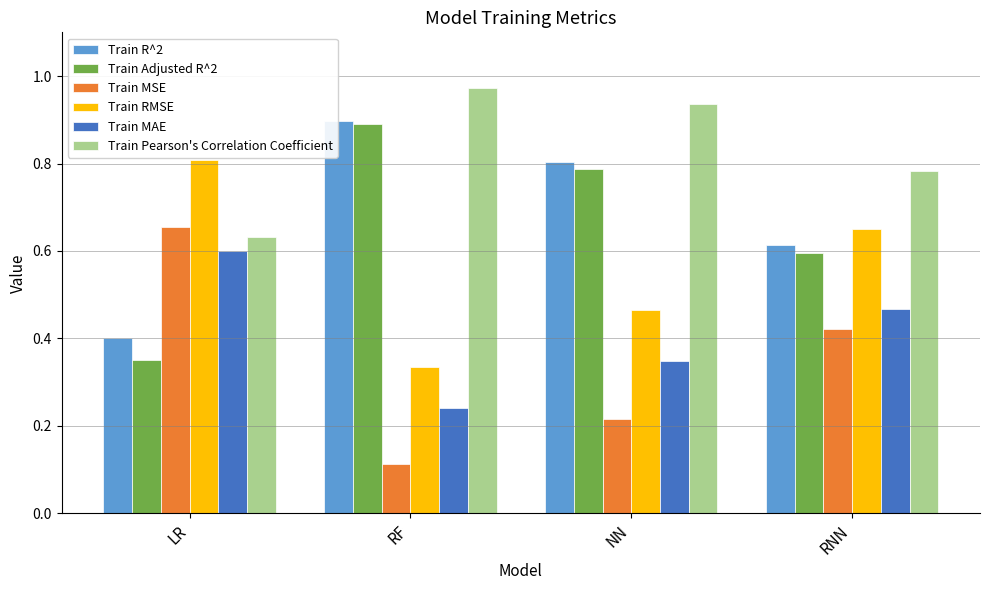

Which label corresponds to the smallest value in the chart?

RF